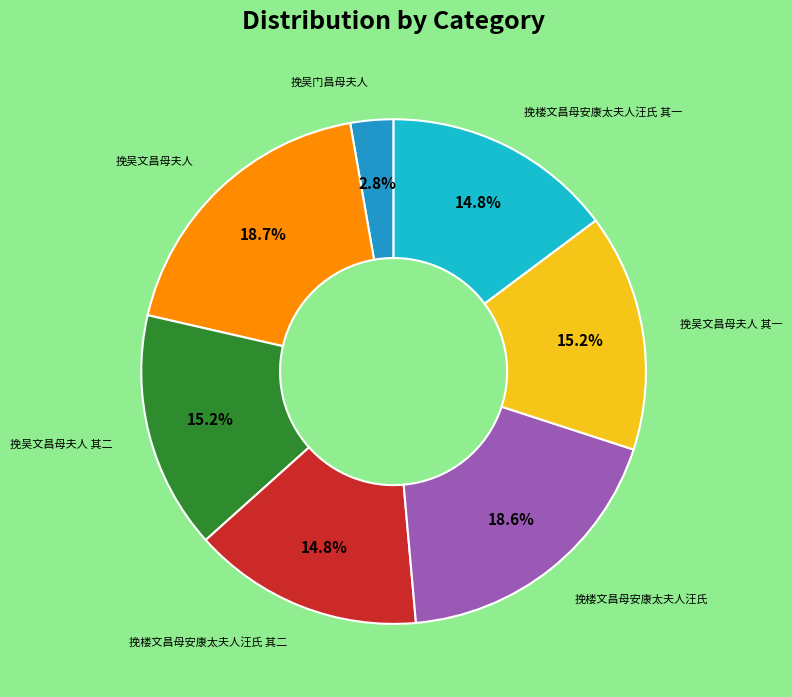

Is there any slice that represents more than half of the pie?

No